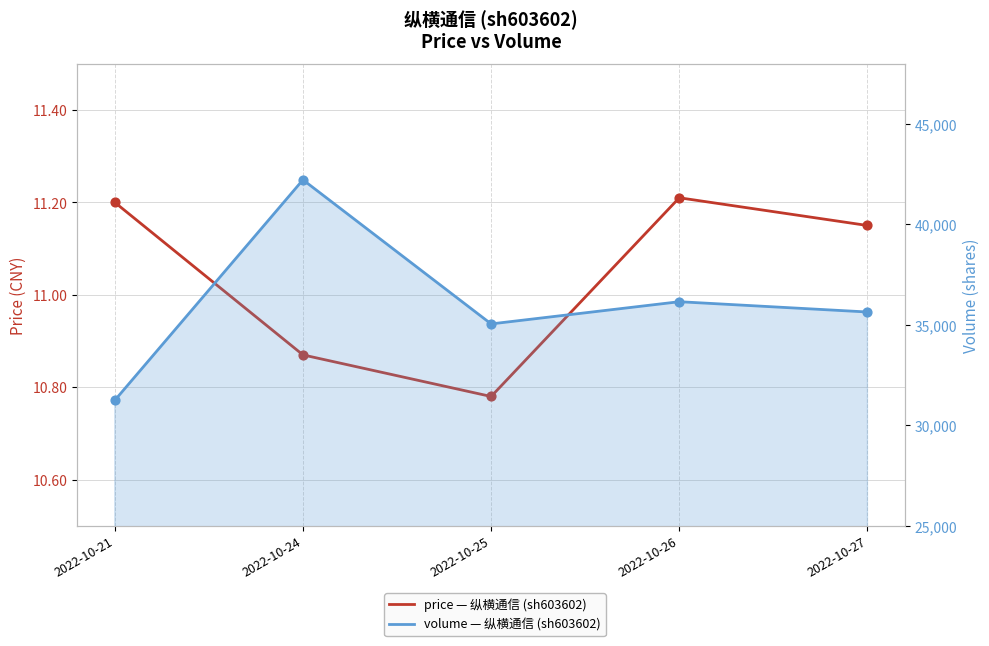

Is the value of price (纵横通信, sh603602) at 2022-10-21 greater than the value of volume (纵横通信, sh603602) at 2022-10-25?

No